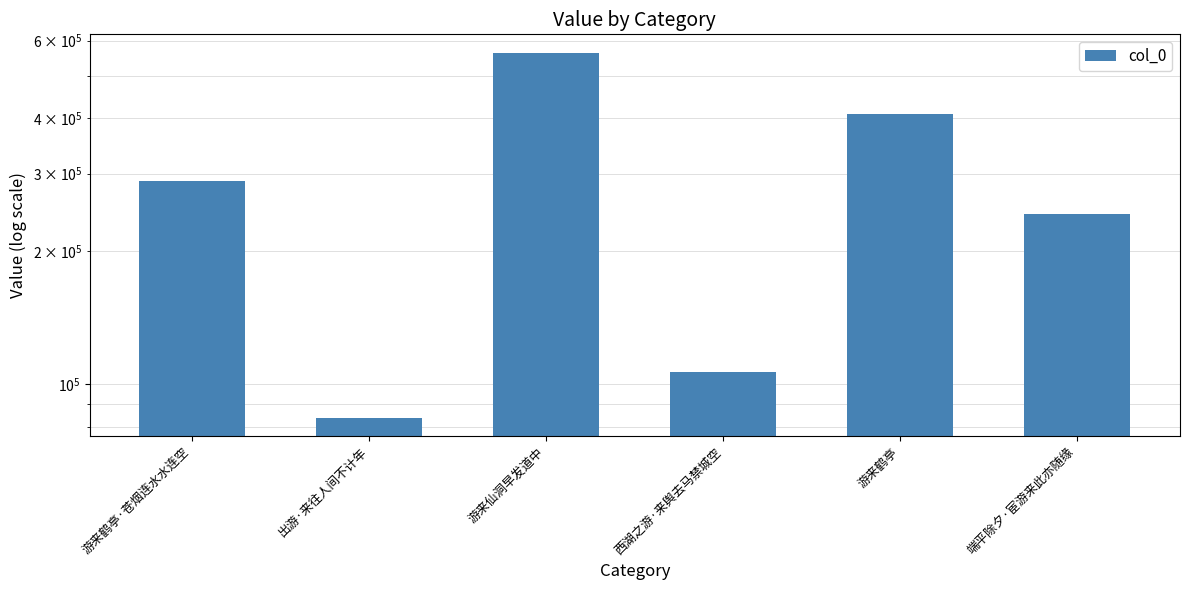

How many data points does each series have?

6